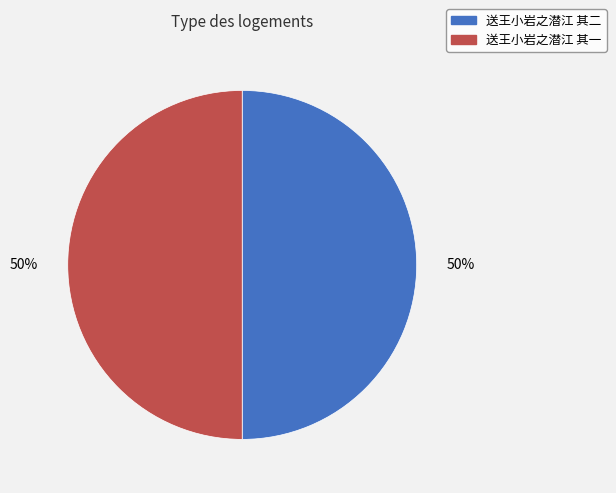

Is the sum of 送王小岩之潜江 其二 and 送王小岩之潜江 其一 greater than half?

Yes